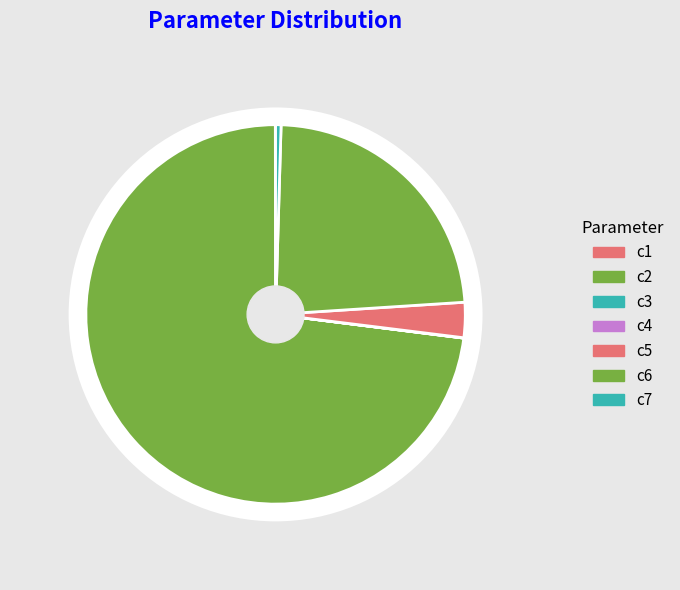

True or false: c6 accounts for 14% of the total.

False